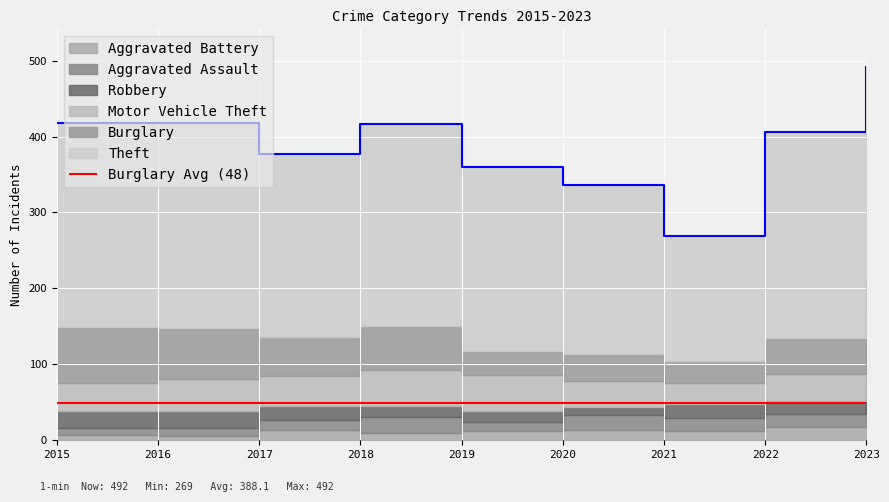

How many lines are shown in the chart?

6